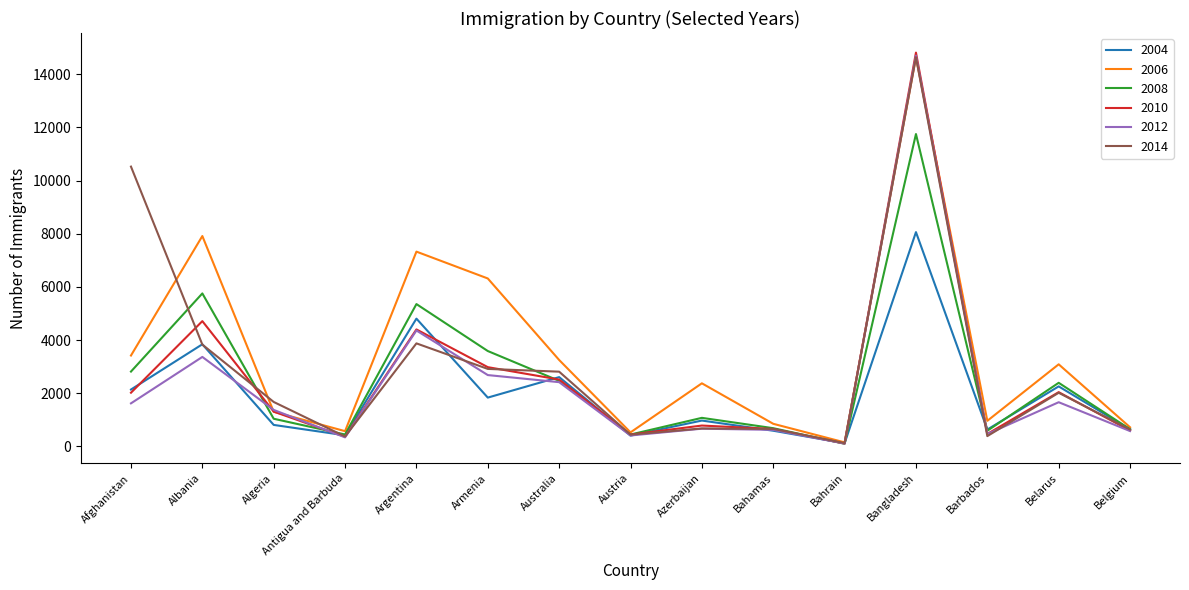

Is it true that 2006 equals 2371 at Azerbaijan?

True